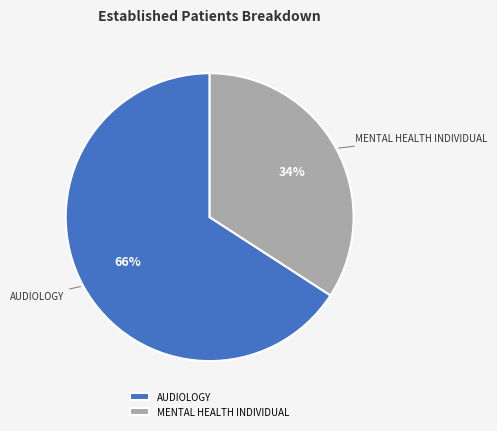

To the nearest percent, what percentage of the pie is MENTAL HEALTH INDIVIDUAL?

34%